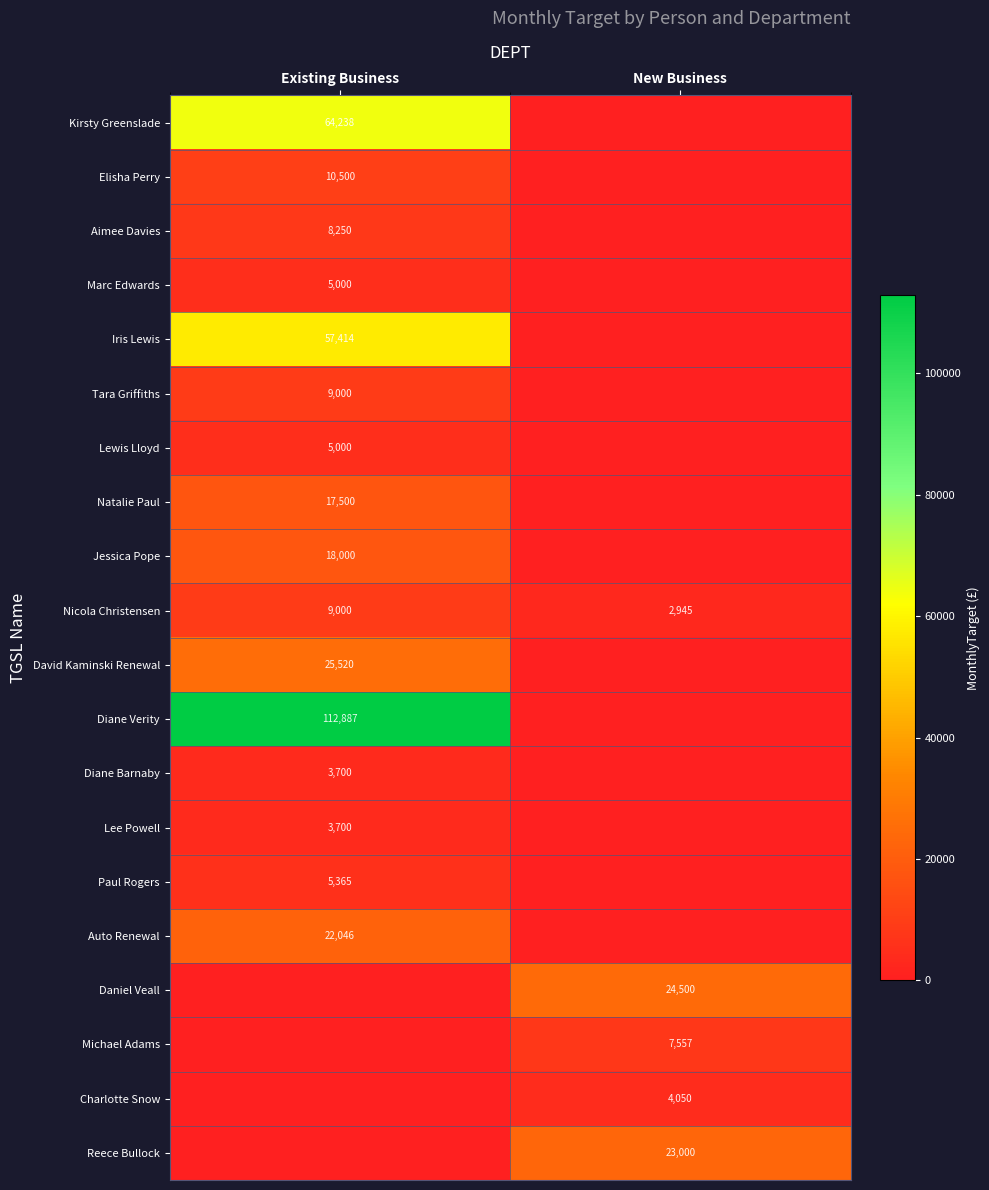

The Jessica Pope series shows 30696 at Existing Business. True or false?

False